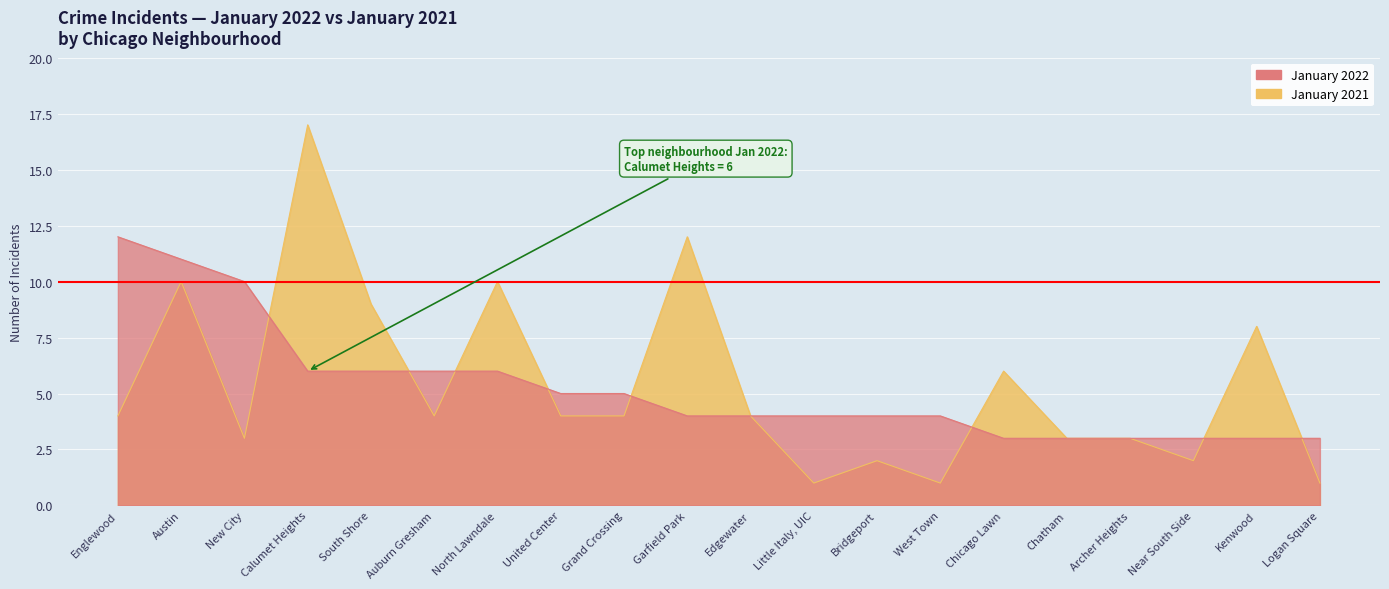

Which category has the lowest value in the January 2021 series?

Little Italy, UIC